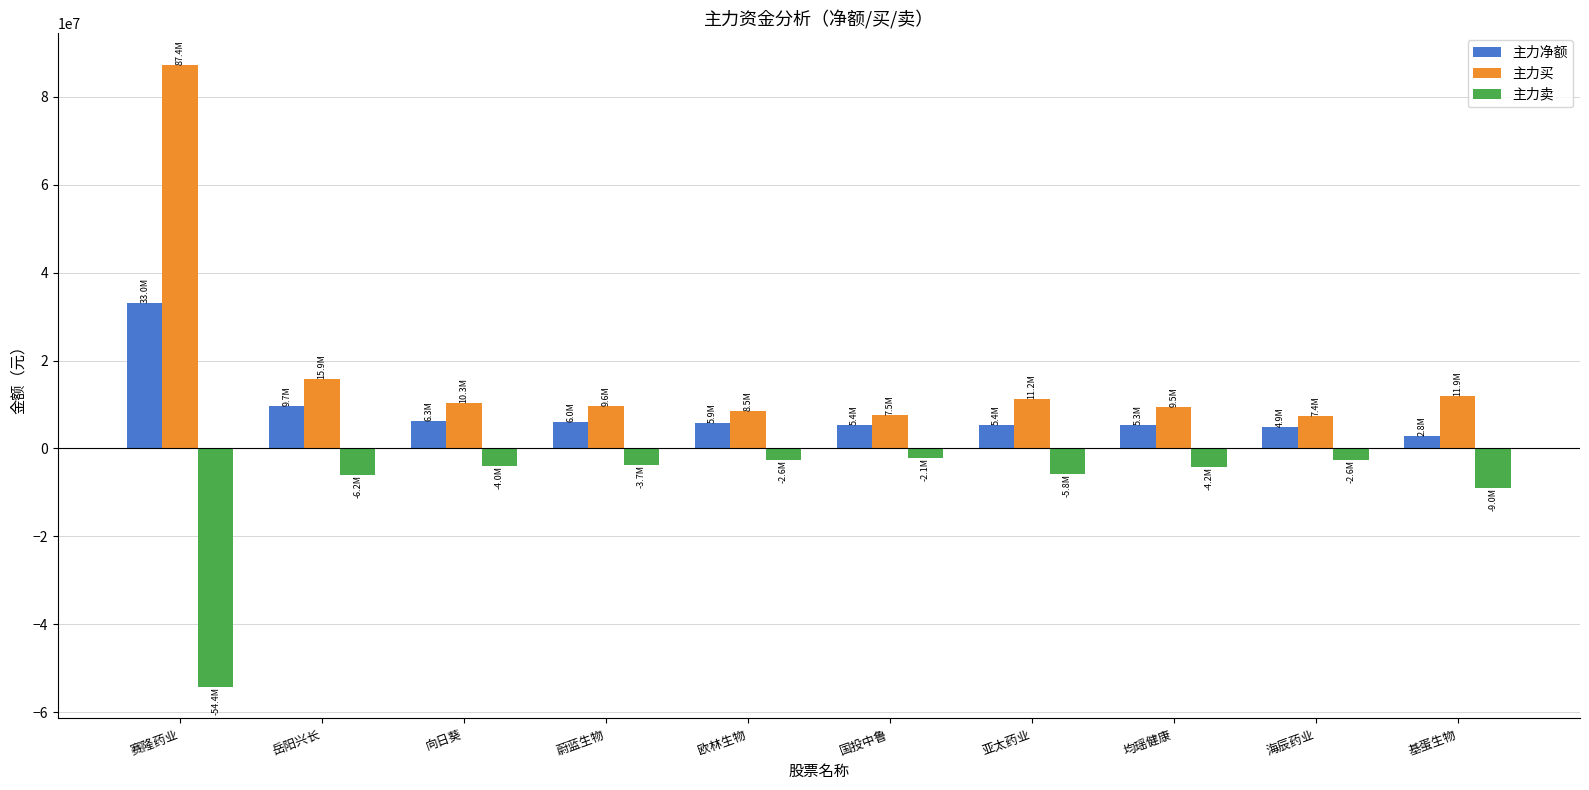

Which series has the largest total across all categories?

主力买